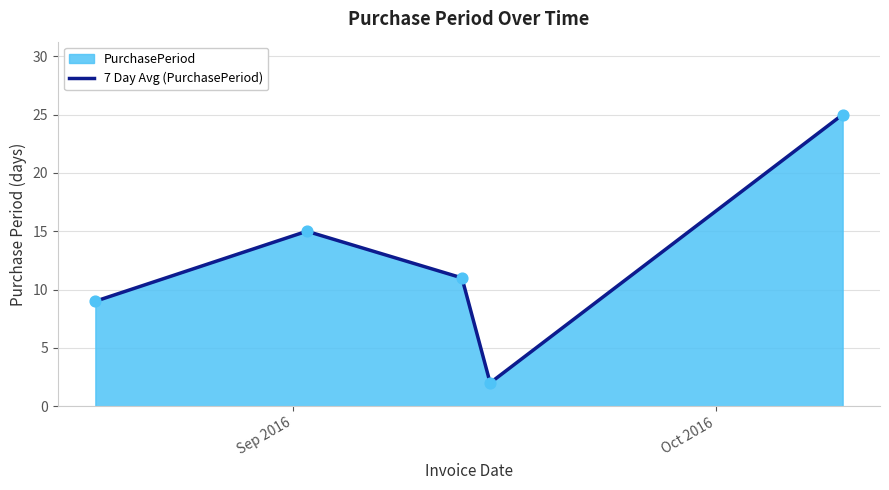

What is the difference between the maximum and minimum values?

23